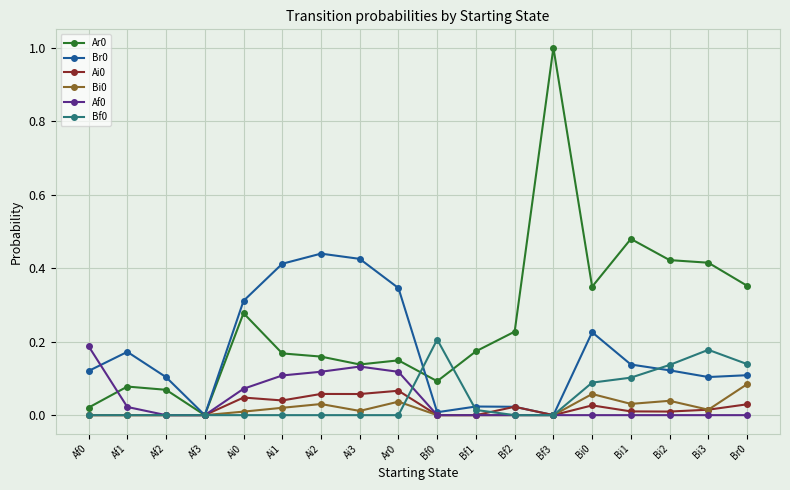

True or false: Ar0 has a value of 0.6 at Bi3.

False